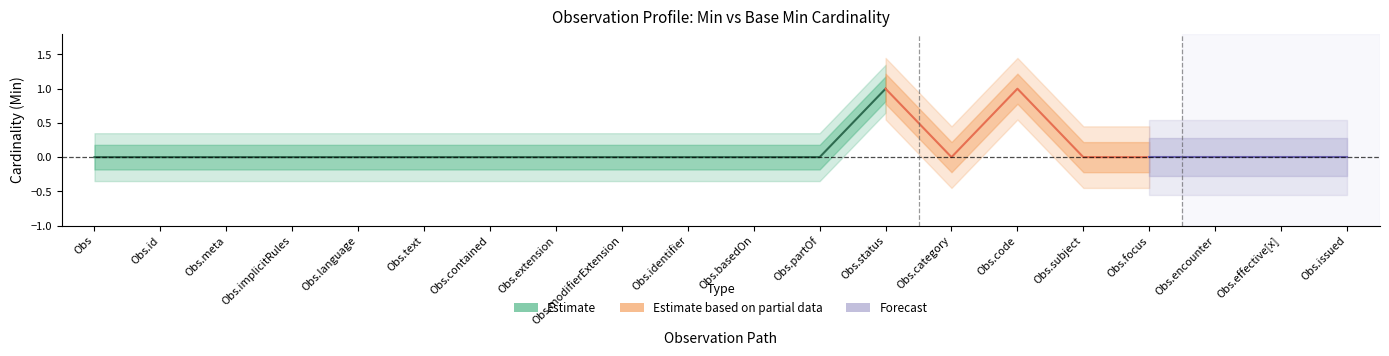

The Min series shows 0 at 19. True or false?

True